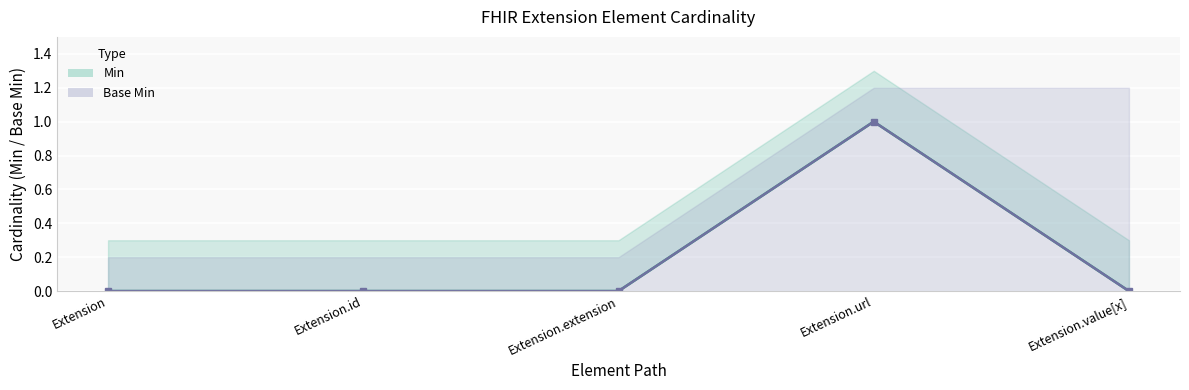

What position from the left is Extension?

1